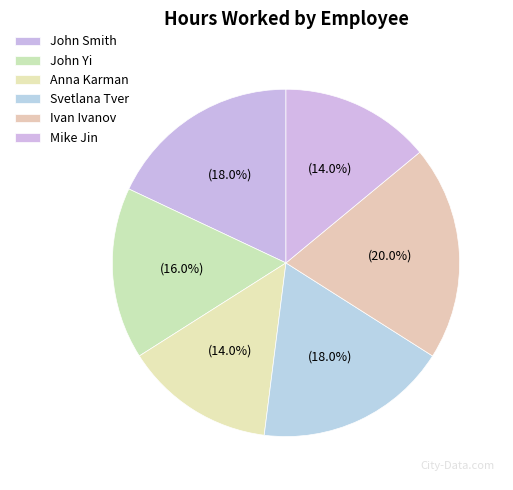

How many slices are in this pie chart?

6